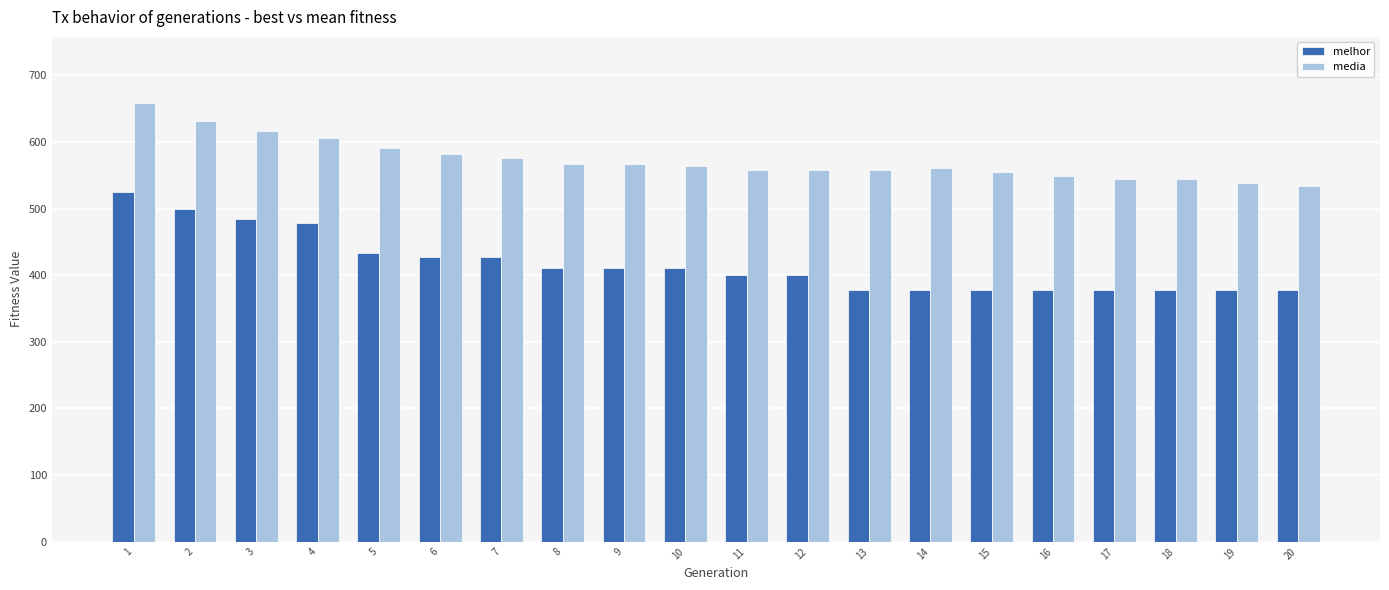

What are all the series names shown in the legend?

melhor, media